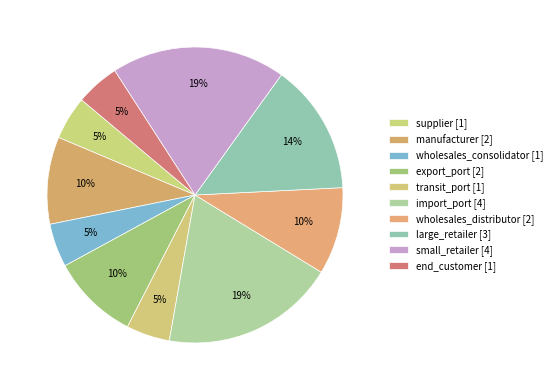

How much of the chart is everything except small_retailer?

81.0%